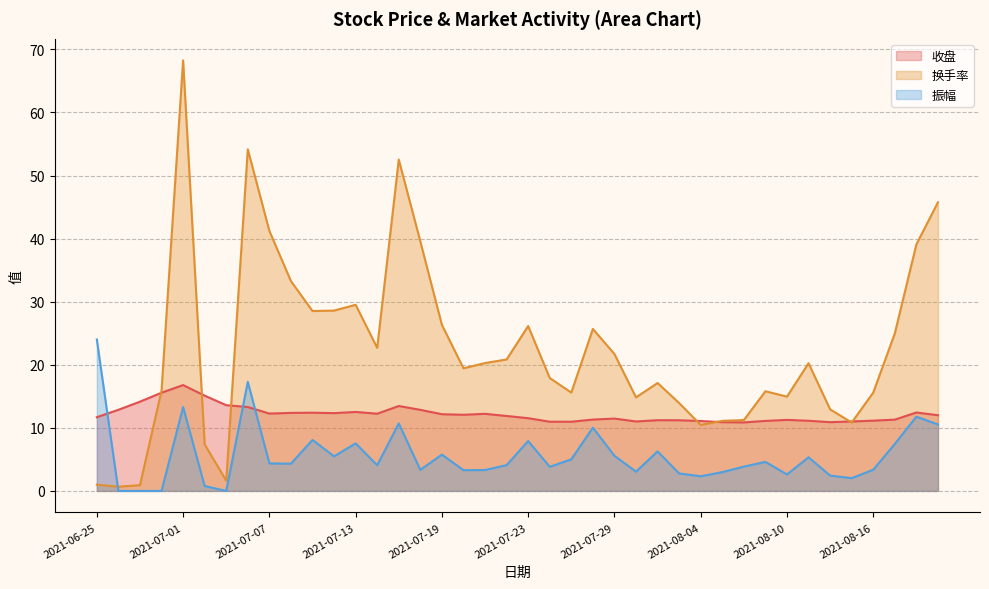

What is the label of the 40th point from the right?

2021-06-25